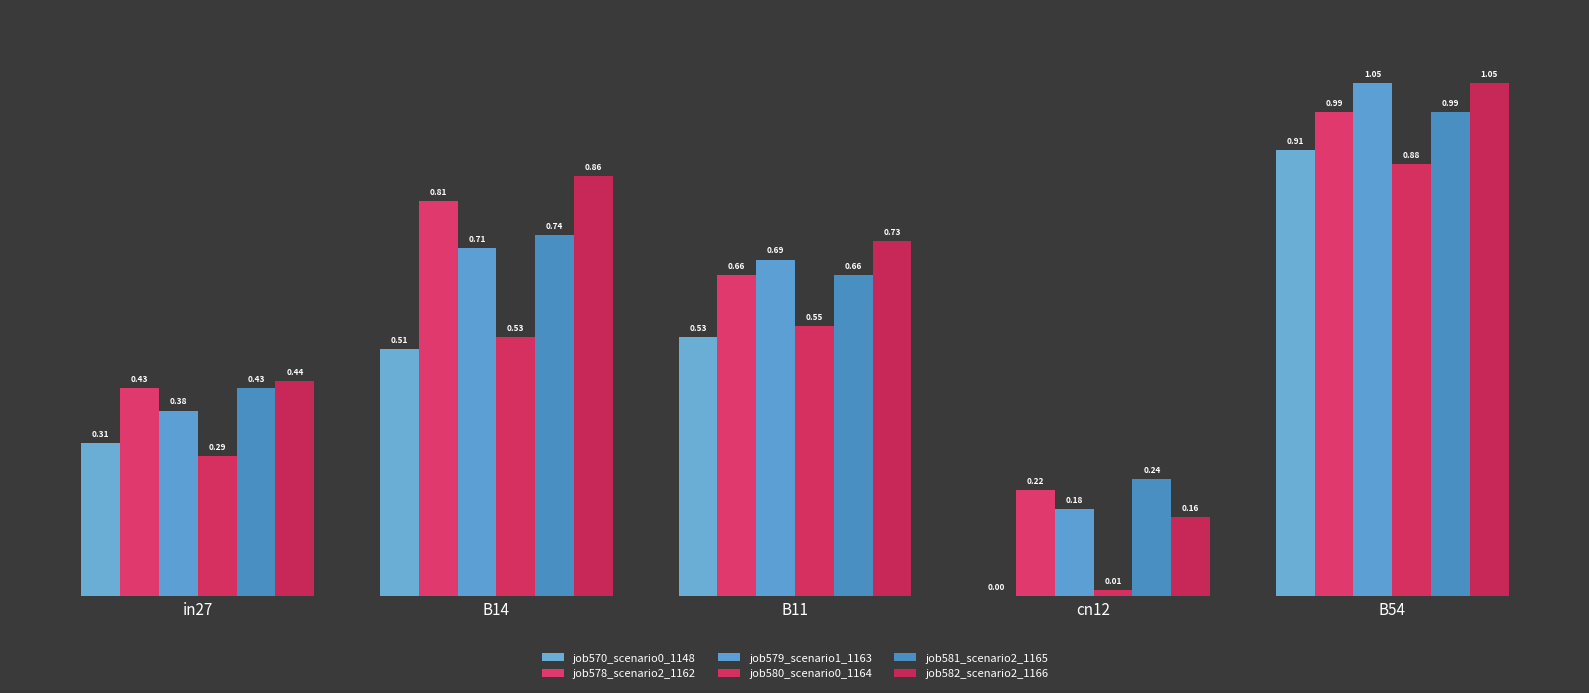

How many categories are shown in the chart?

5